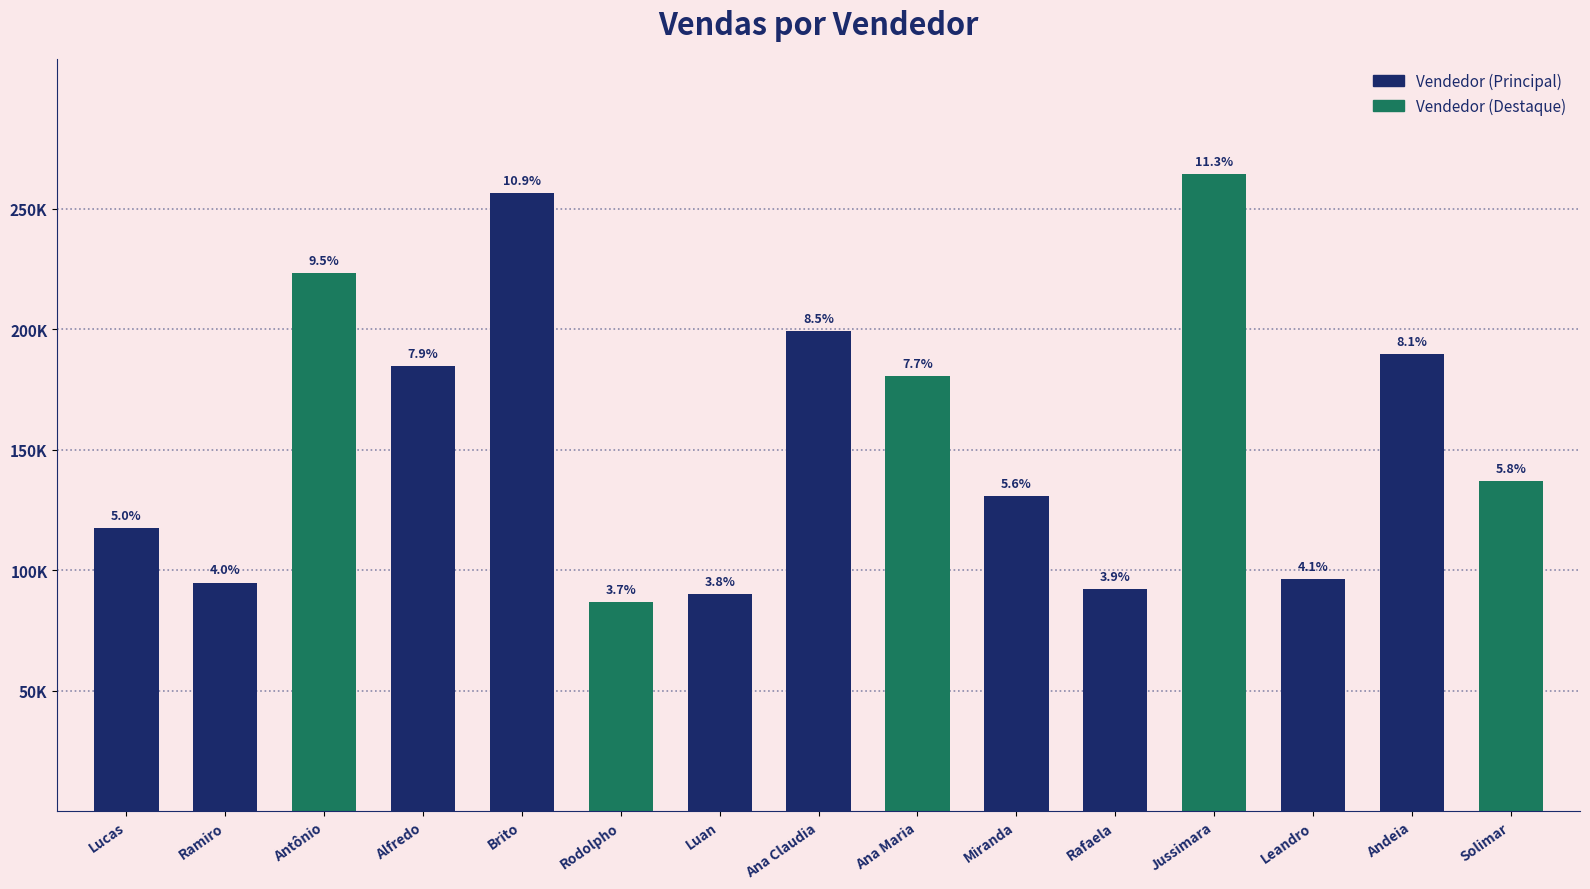

What is the sum of the values at Leandro and Luan?

186692